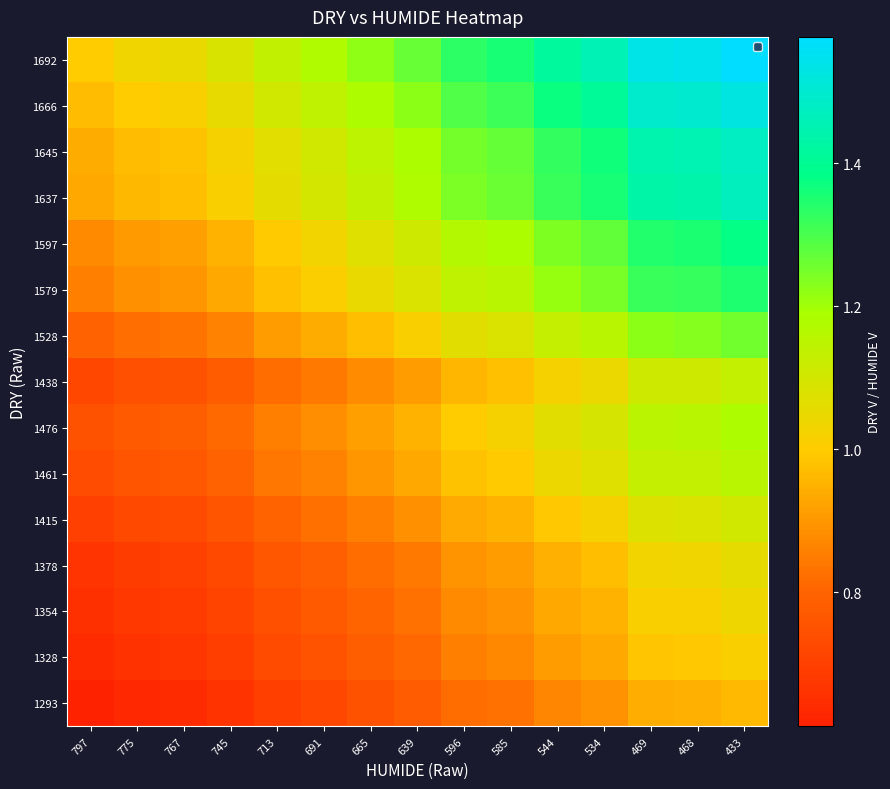

What is the spread (max minus min) of values at 433?

0.6